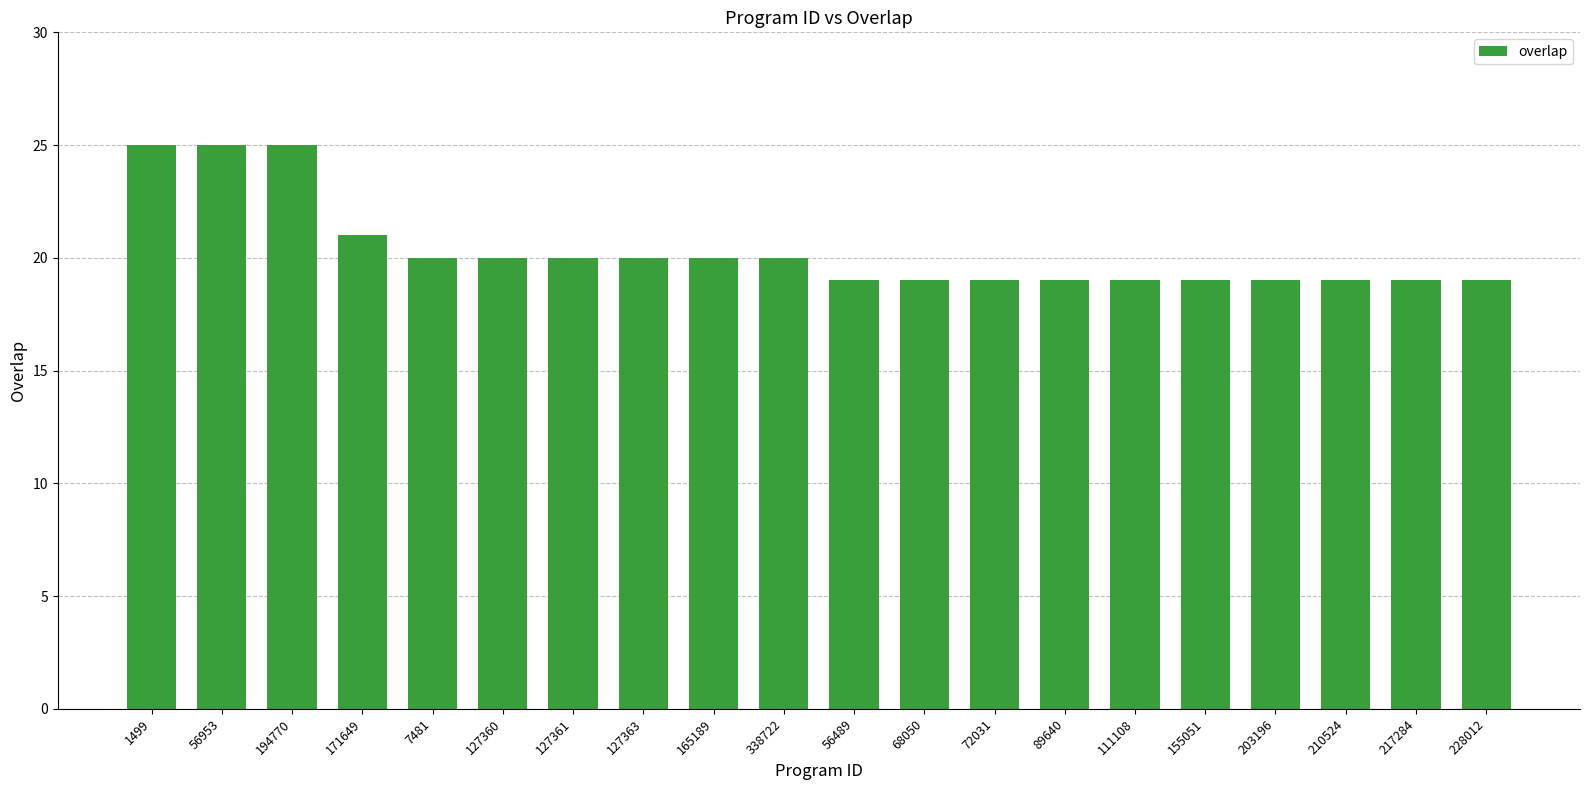

Which has a higher value, 56953 or 338722?

56953